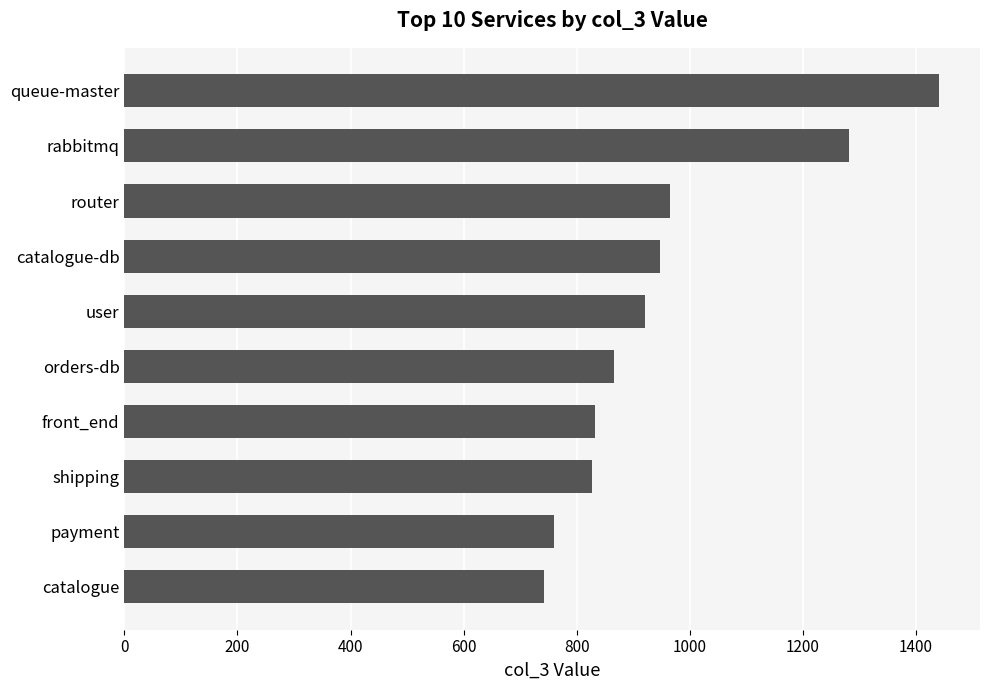

Are the bars horizontal?

Yes